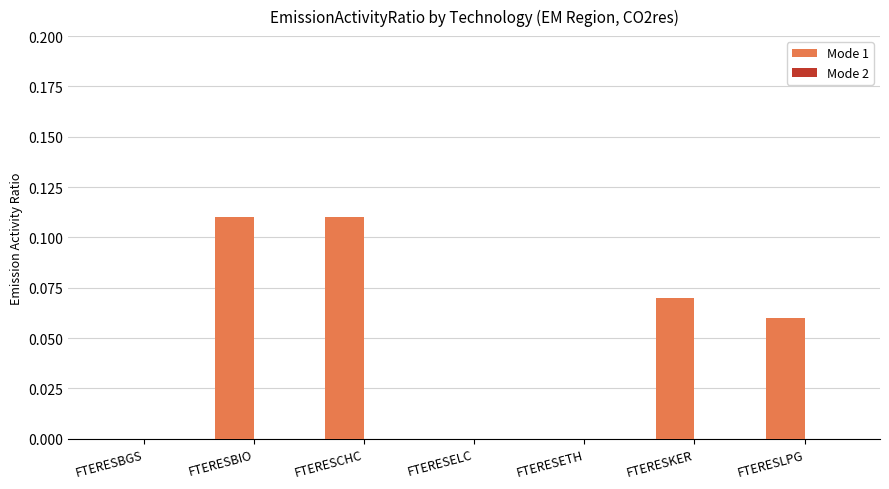

Is it true that the value at FTERESBGS is 0.0?

True